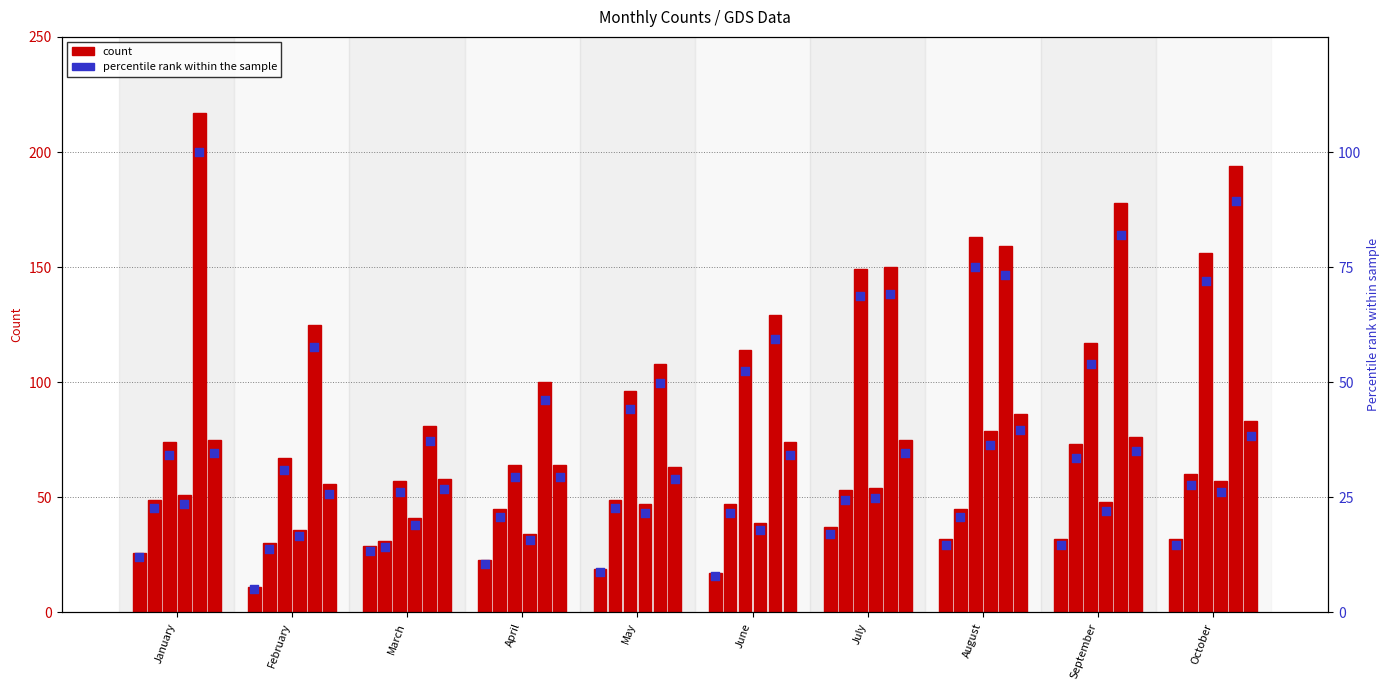

At which category is the sum across all series the highest?

October